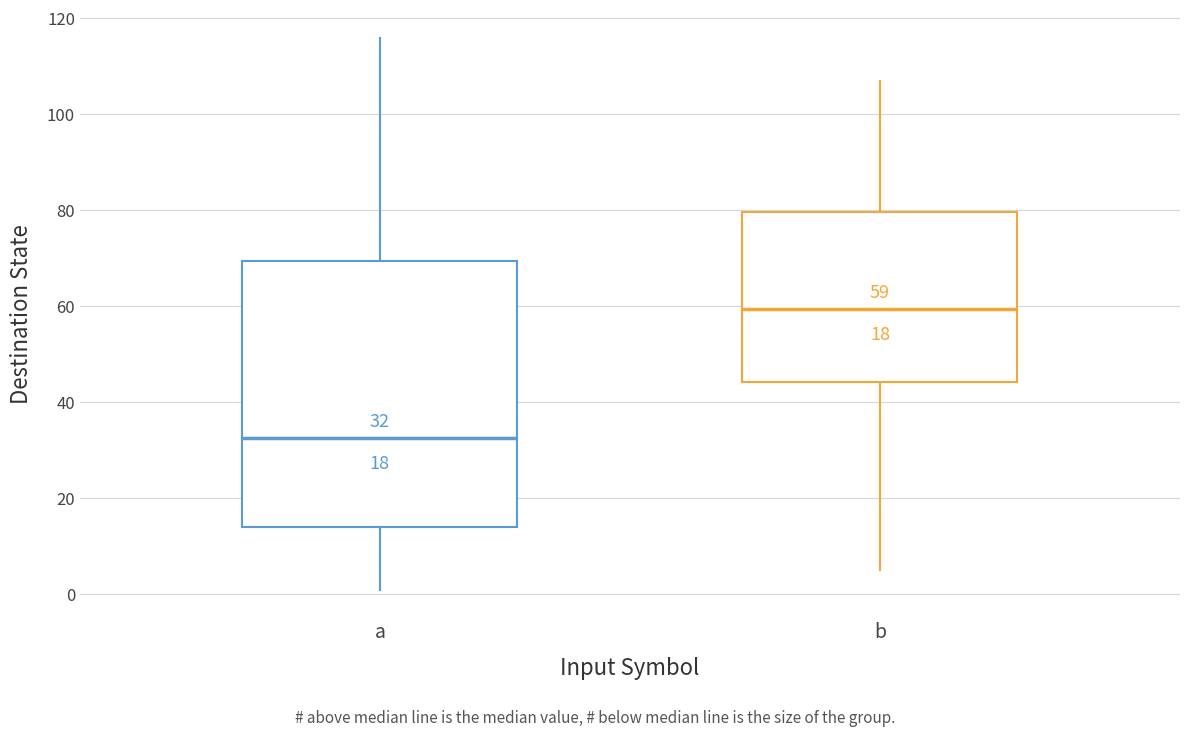

Which box has the highest median line?

b